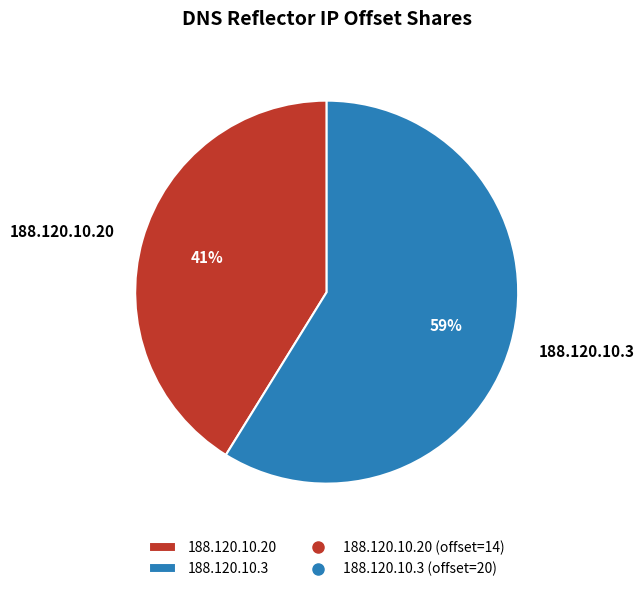

Rank the categories by value from highest to lowest.

188.120.10.3, 188.120.10.20